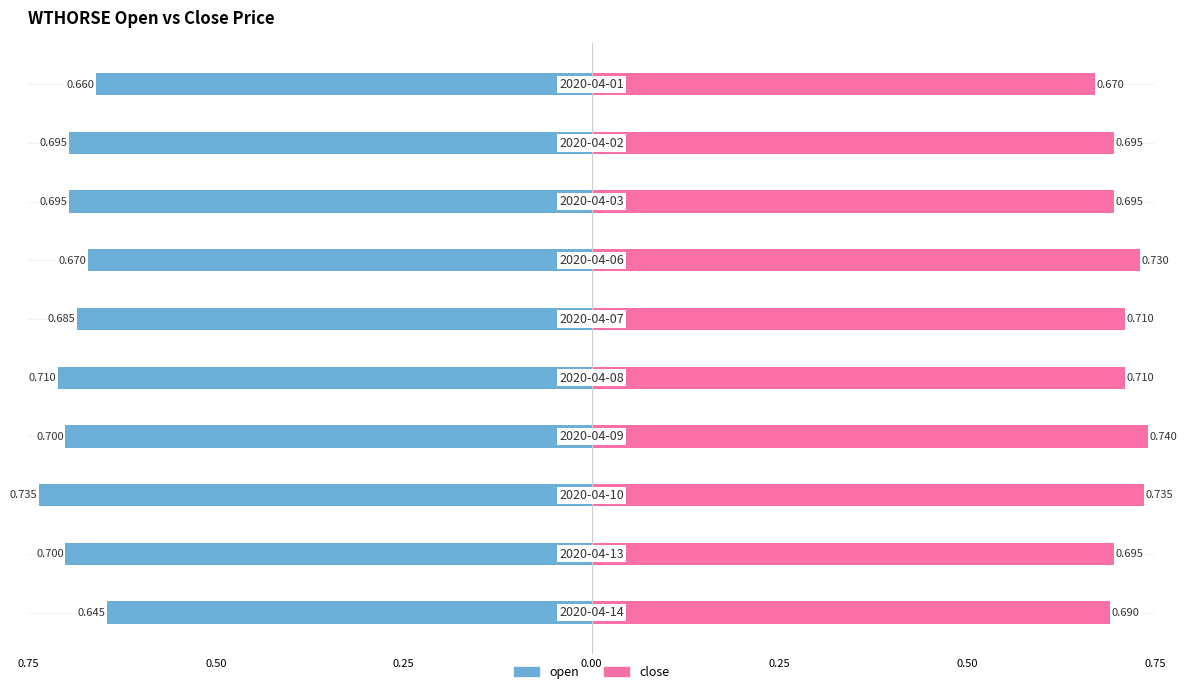

What is the value of the close bar at the 7th from the left?

0.7